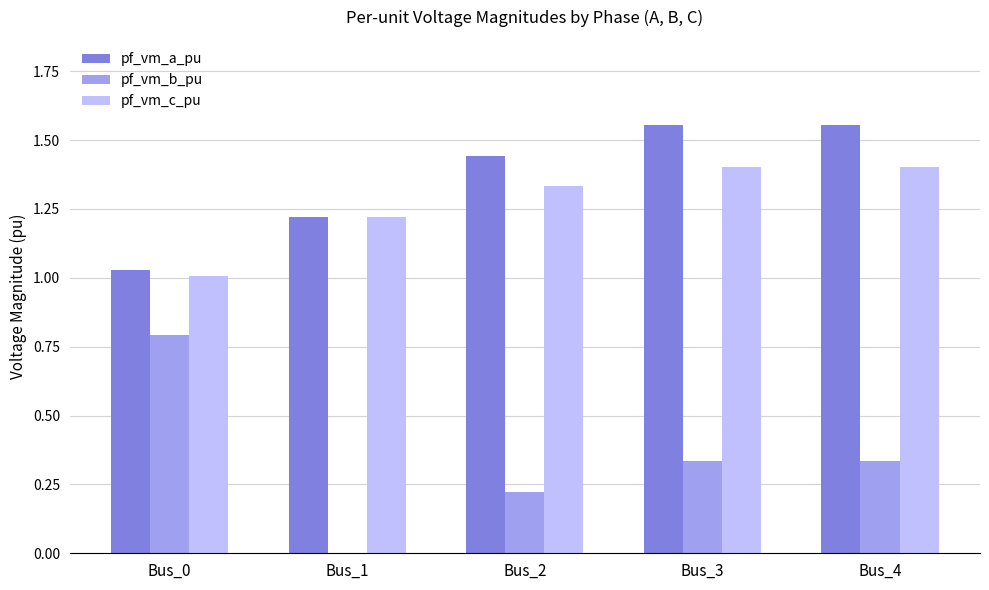

The pf_vm_c_pu series shows 1.4 at Bus_4. True or false?

True